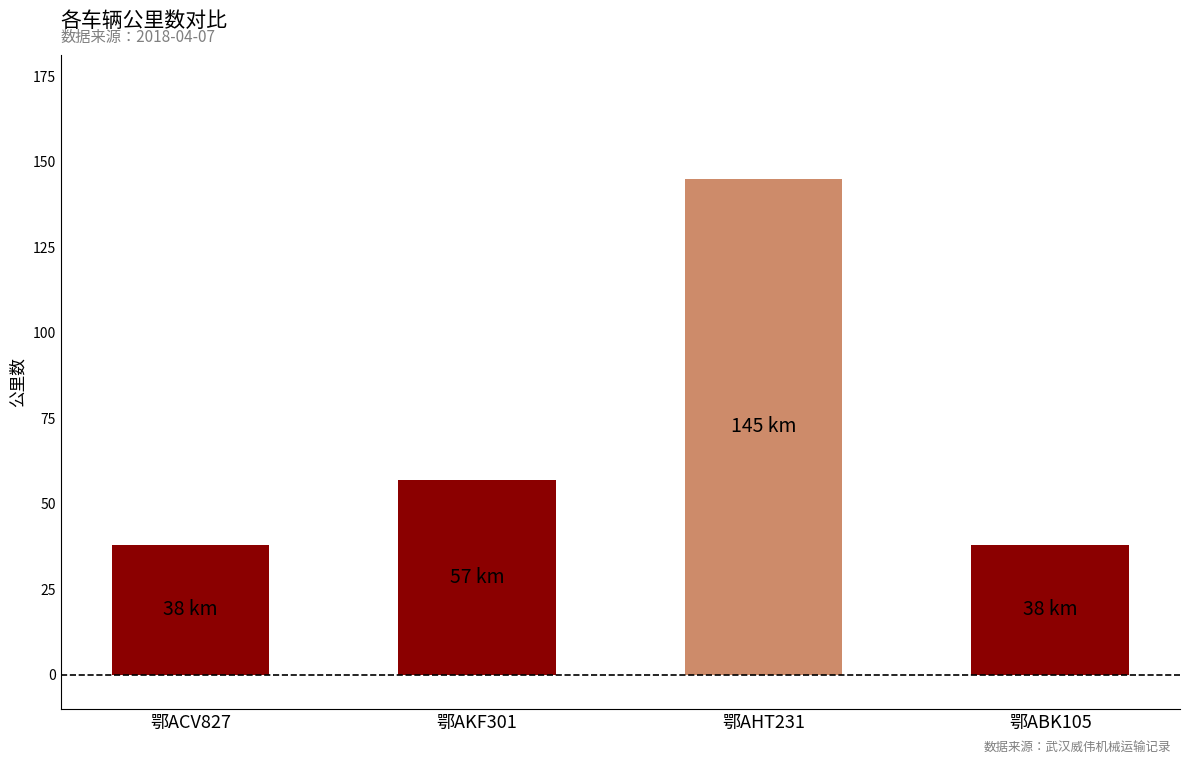

Reading right to left, transcribe all the data shown in this chart.

鄂ABK105=38	鄂AHT231=145	鄂AKF301=57	鄂ACV827=38